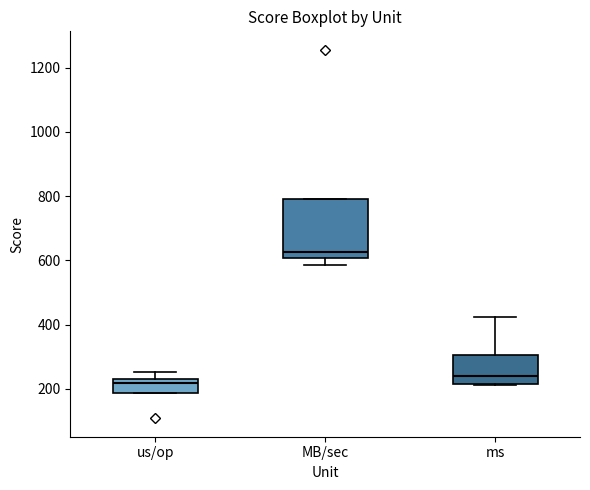

Reading left to right, transcribe this box plot: for each box, give where its median line is, the range the box spans, and where its two whiskers end, as read against the y-axis. The values are not printed on the chart, so give them approximately, as read against the axis.

us/op: median 220, box 180 to 240, whiskers 180 to 260
MB/sec: median 620, box 600 to 800, whiskers 580 to 800
ms: median 240, box 220 to 300, whiskers 220 to 420